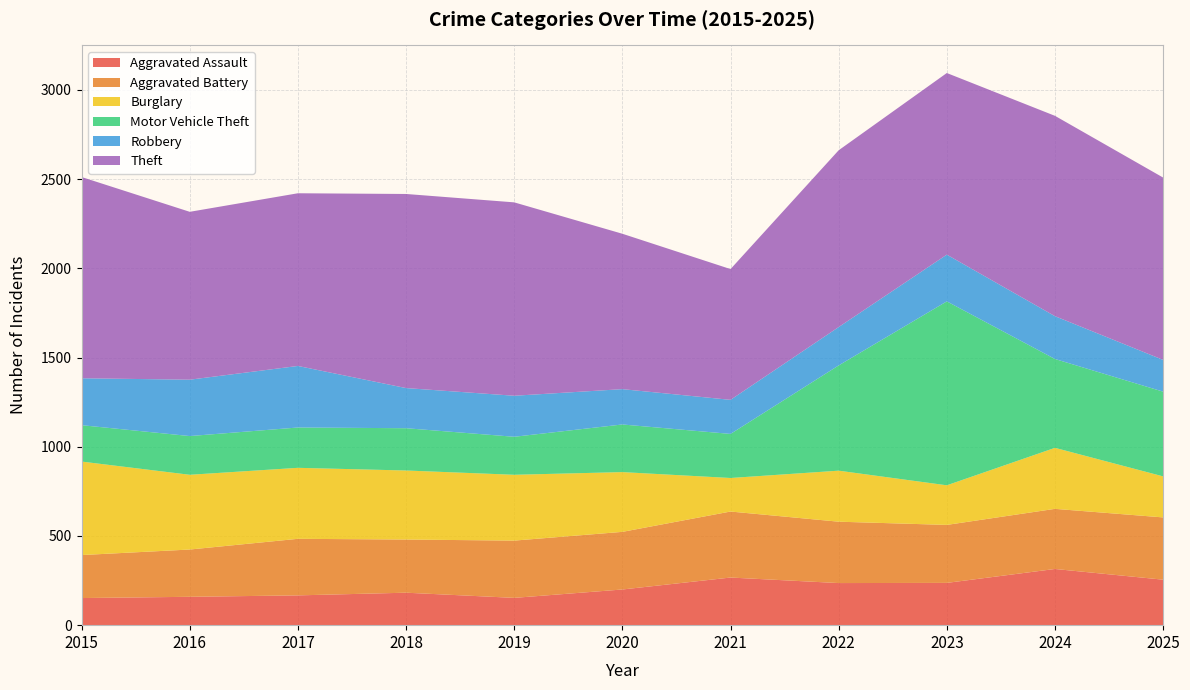

Reading left to right, list all the values displayed in this chart.

Aggravated Assault: 152	159	167	182	153	200	267	236	237	315	255
Aggravated Battery: 241	265	317	298	321	323	370	344	325	337	349
Burglary: 524	419	398	387	369	335	188	286	222	342	230
Motor Vehicle Theft: 204	217	226	237	213	267	247	590	1031	498	475
Robbery: 263	316	345	225	230	198	191	215	262	240	178
Theft: 1128	941	968	1088	1084	871	733	991	1018	1123	1022